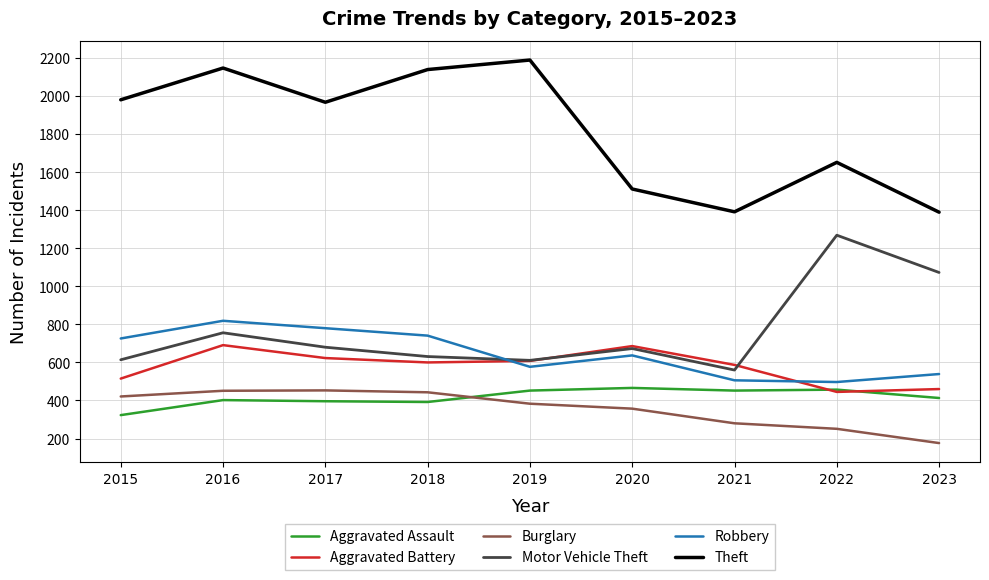

Which series ends up on top after the final intersection of Aggravated Battery and Aggravated Assault?

Aggravated Battery